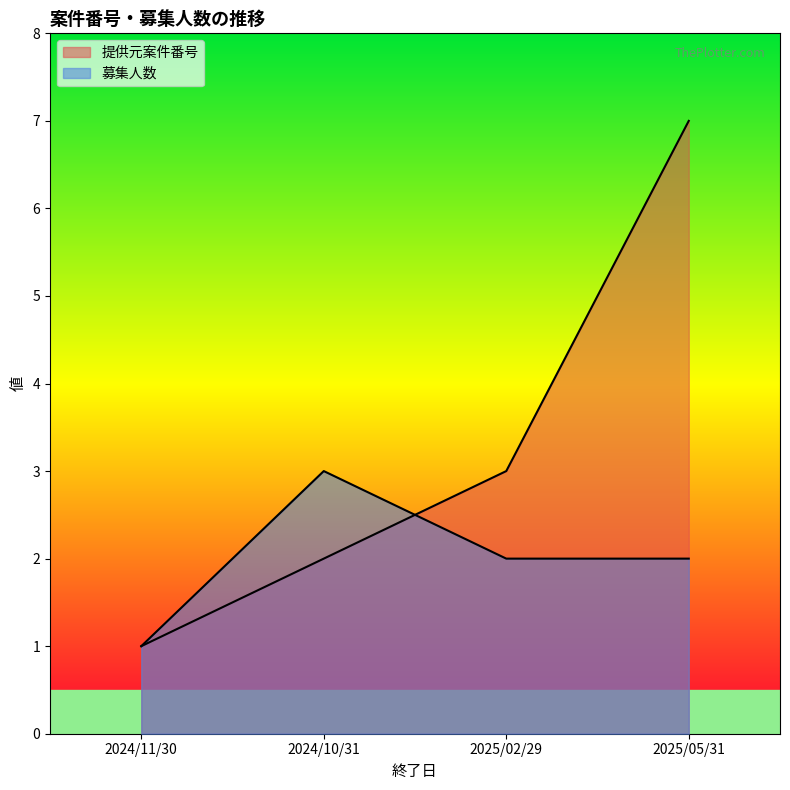

Where do 募集人数 and 提供元案件番号 first cross each other?

2024/10/31 and 2025/02/29